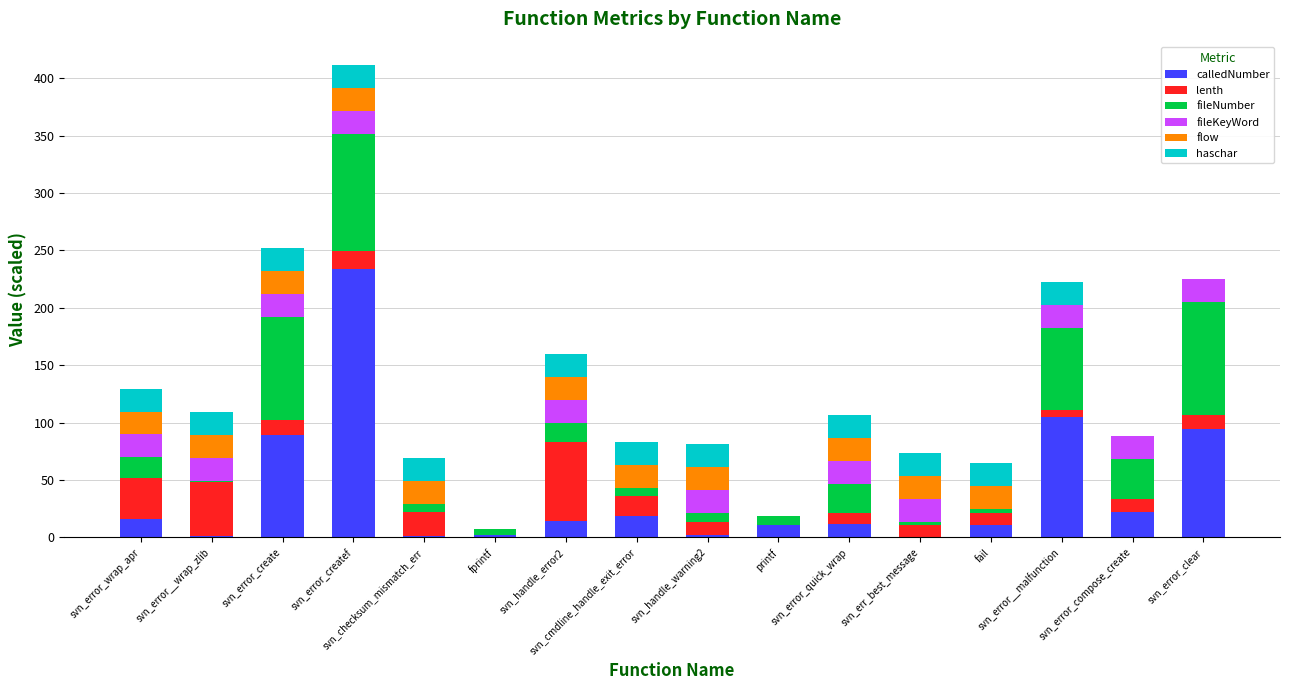

What is the highest value of the calledNumber series?

233.8